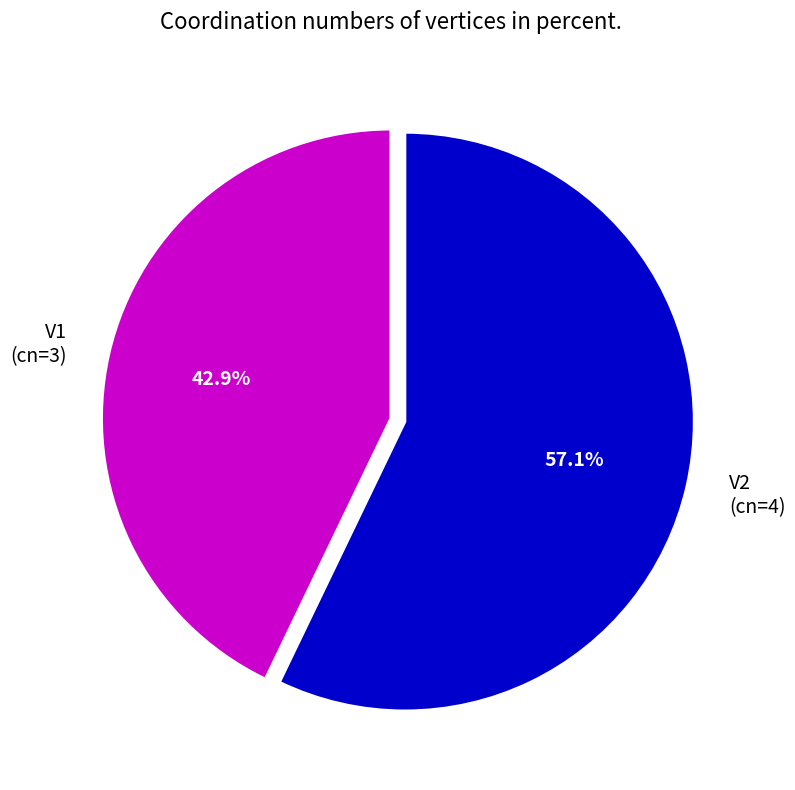

What is the largest slice in the pie chart?

V2